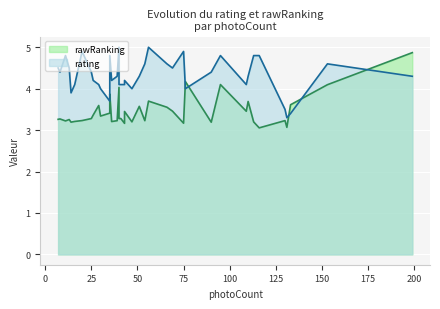

What is the sum of the rawRanking values at 35 and 14?

6.6